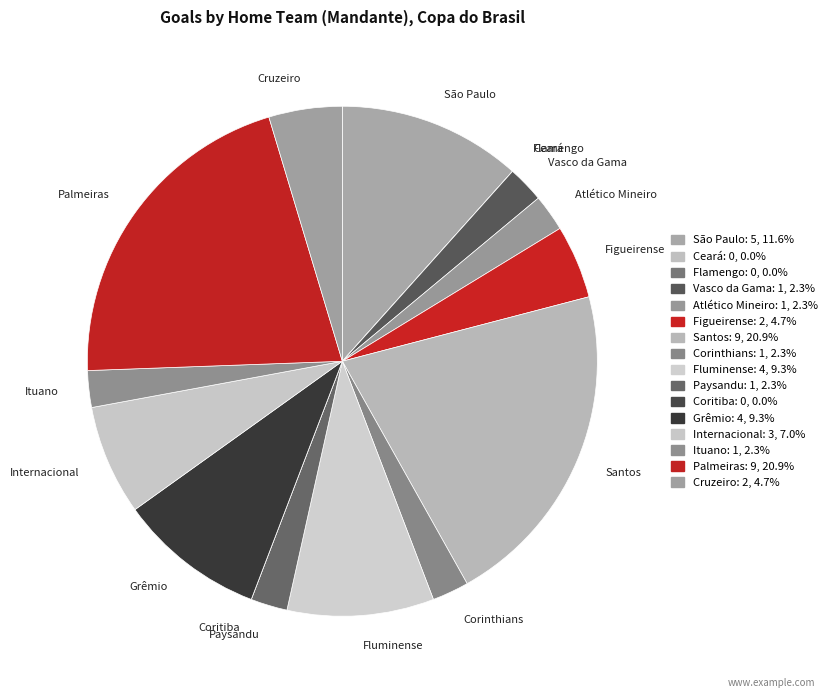

Does any single category account for the majority?

No